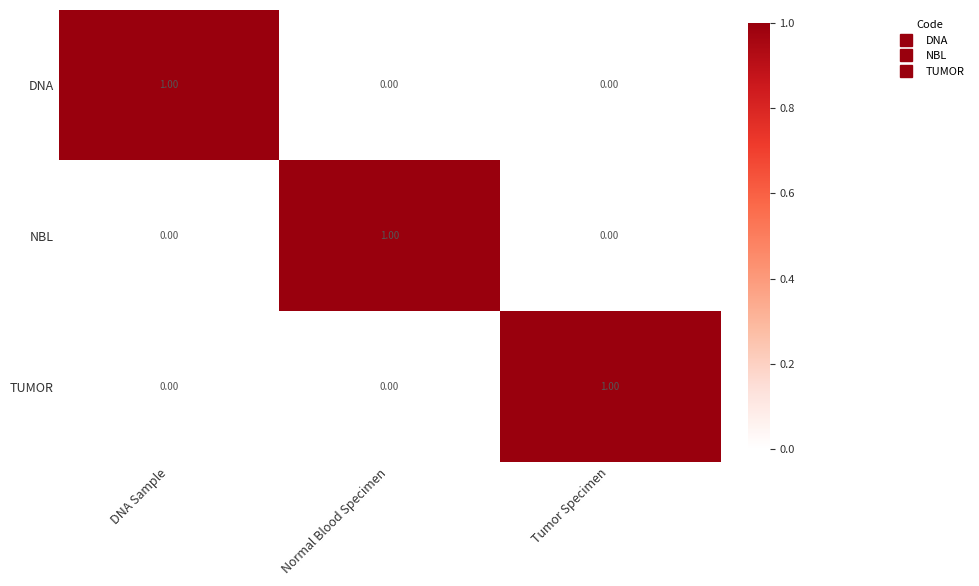

At how many categories does at least one series exceed 0?

3